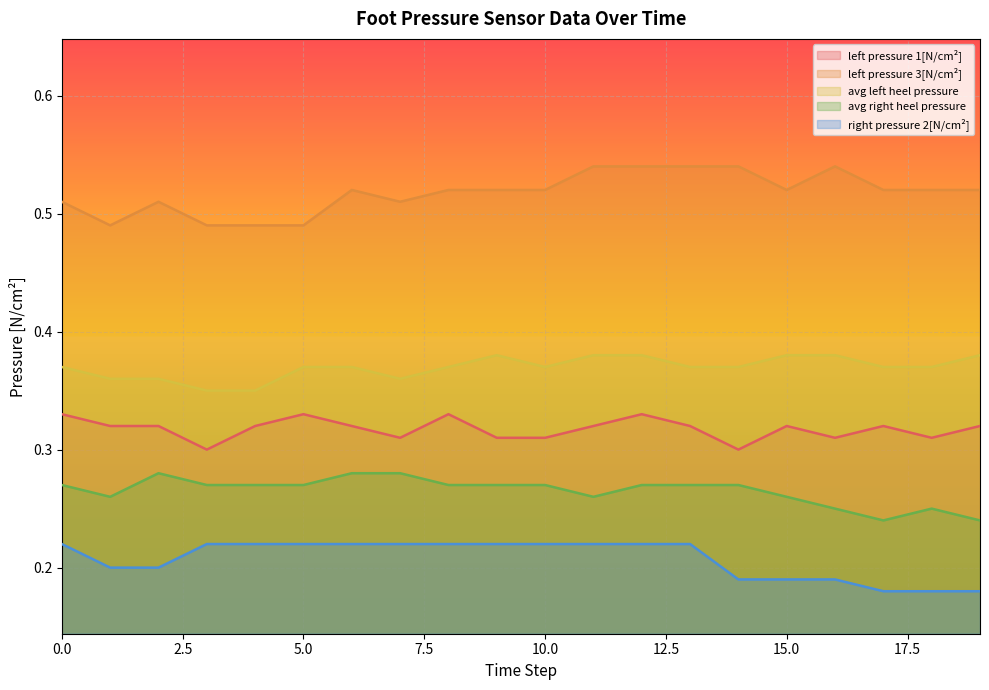

True or false: left pressure 3[N/cm²] has more than 2 interior local peaks.

True